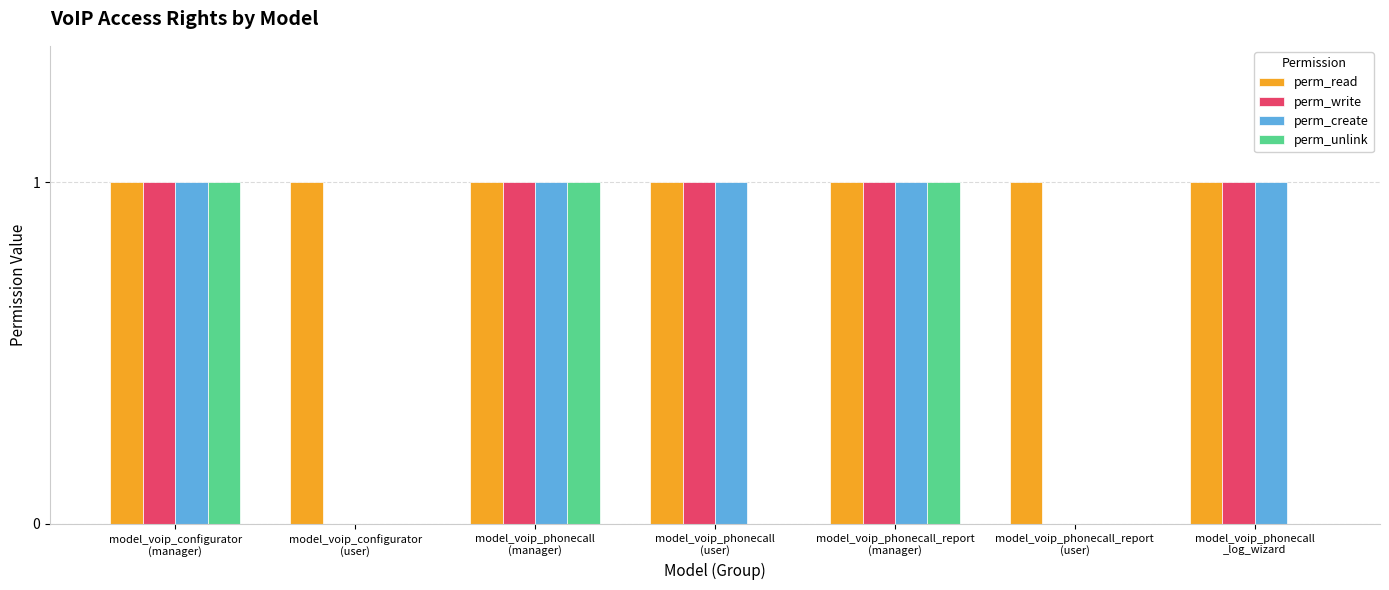

Reading left to right, extract all data points from this chart.

perm_read: model_voip_configurator
(manager)=1	model_voip_configurator
(user)=1	model_voip_phonecall
(manager)=1	model_voip_phonecall
(user)=1	model_voip_phonecall_report
(manager)=1	model_voip_phonecall_report
(user)=1	model_voip_phonecall
_log_wizard=1
perm_write: model_voip_configurator
(manager)=1	model_voip_configurator
(user)=0	model_voip_phonecall
(manager)=1	model_voip_phonecall
(user)=1	model_voip_phonecall_report
(manager)=1	model_voip_phonecall_report
(user)=0	model_voip_phonecall
_log_wizard=1
perm_create: model_voip_configurator
(manager)=1	model_voip_configurator
(user)=0	model_voip_phonecall
(manager)=1	model_voip_phonecall
(user)=1	model_voip_phonecall_report
(manager)=1	model_voip_phonecall_report
(user)=0	model_voip_phonecall
_log_wizard=1
perm_unlink: model_voip_configurator
(manager)=1	model_voip_configurator
(user)=0	model_voip_phonecall
(manager)=1	model_voip_phonecall
(user)=0	model_voip_phonecall_report
(manager)=1	model_voip_phonecall_report
(user)=0	model_voip_phonecall
_log_wizard=0